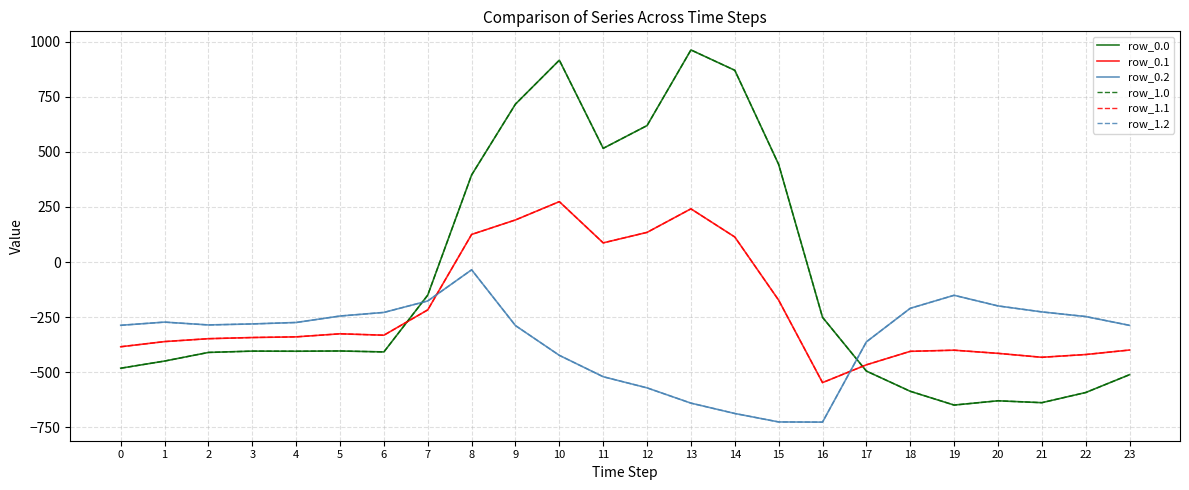

Does the chart have visible grid lines?

Yes